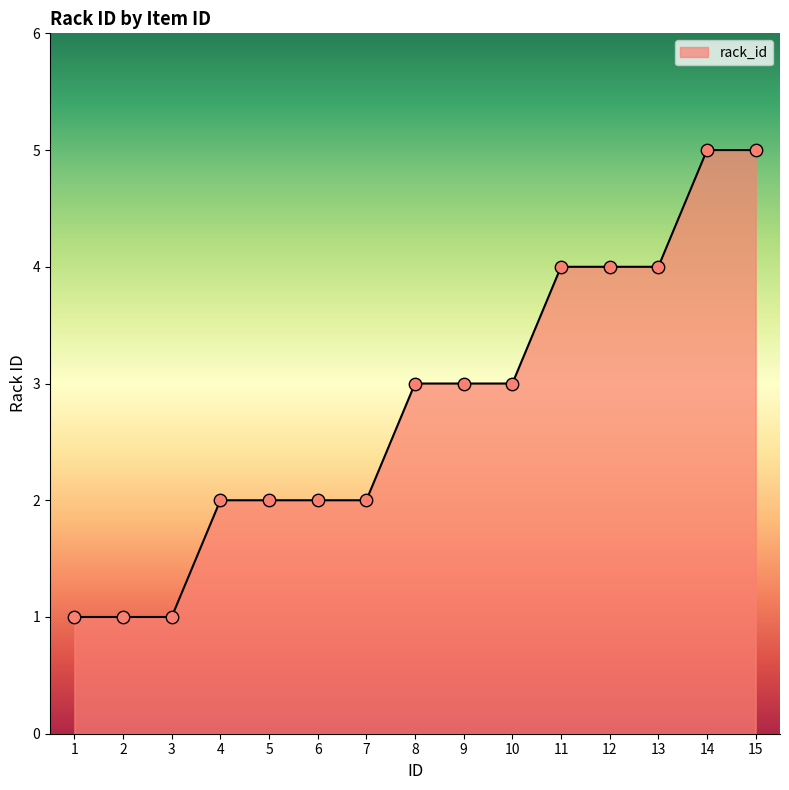

What is the ratio of the value at 6 to the value at 13?

0.5